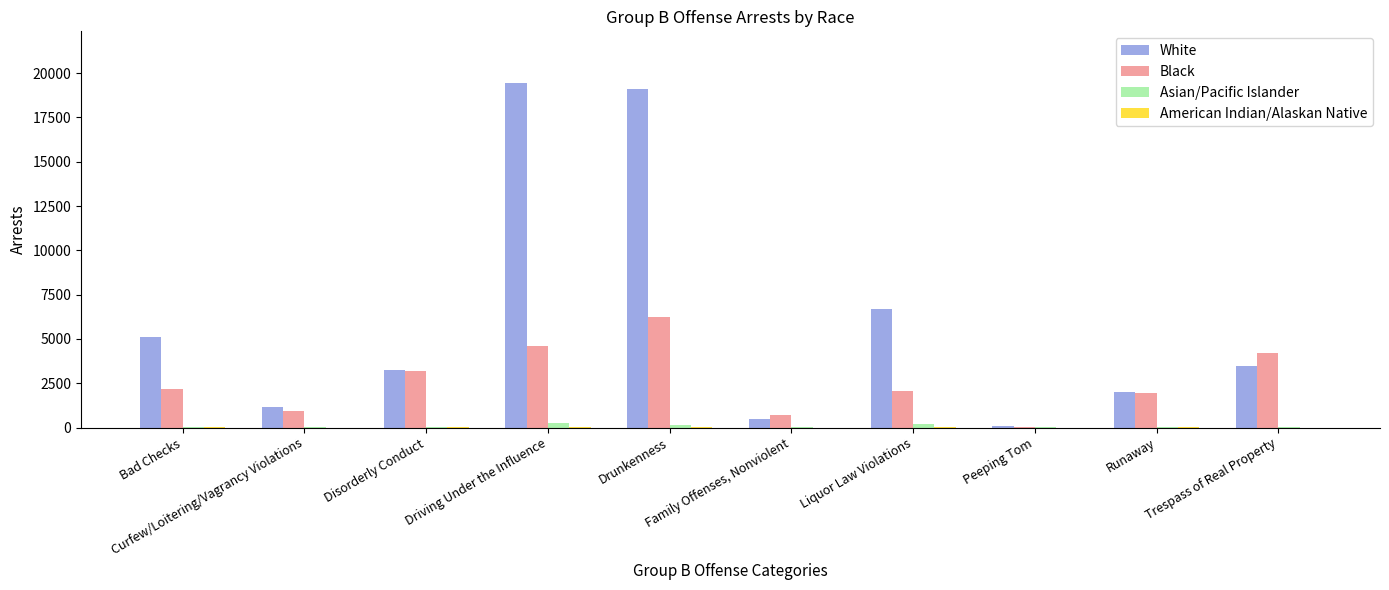

How many groups of bars are there?

10